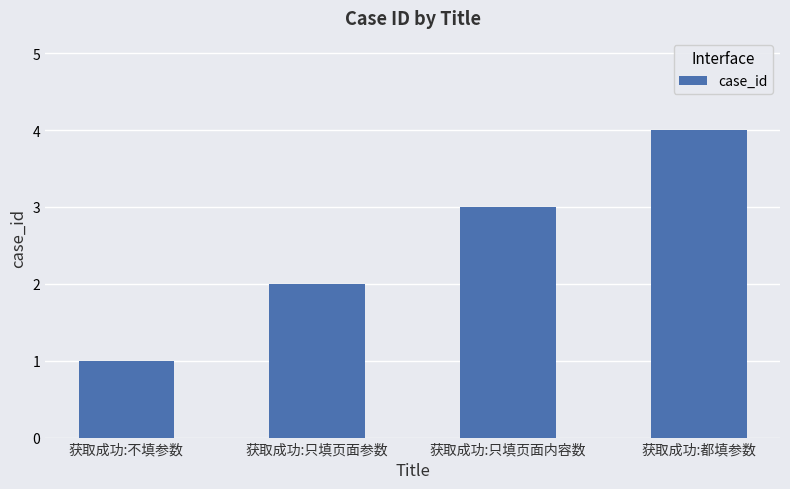

What is the label of the 3rd bar from the right?

获取成功:只填页面参数